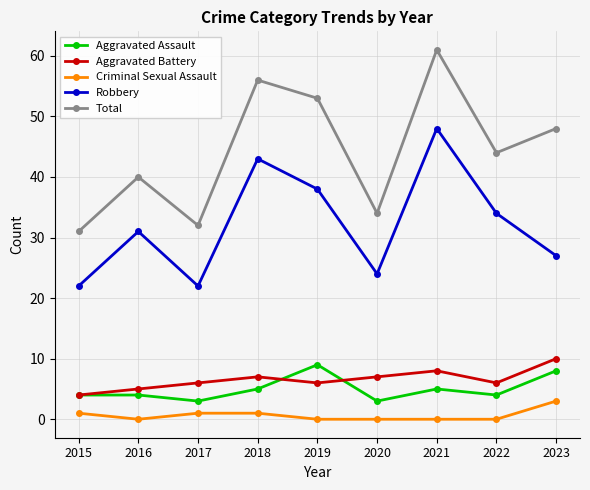

What are all the series names shown in the legend?

Aggravated Assault, Aggravated Battery, Criminal Sexual Assault, Robbery, Total